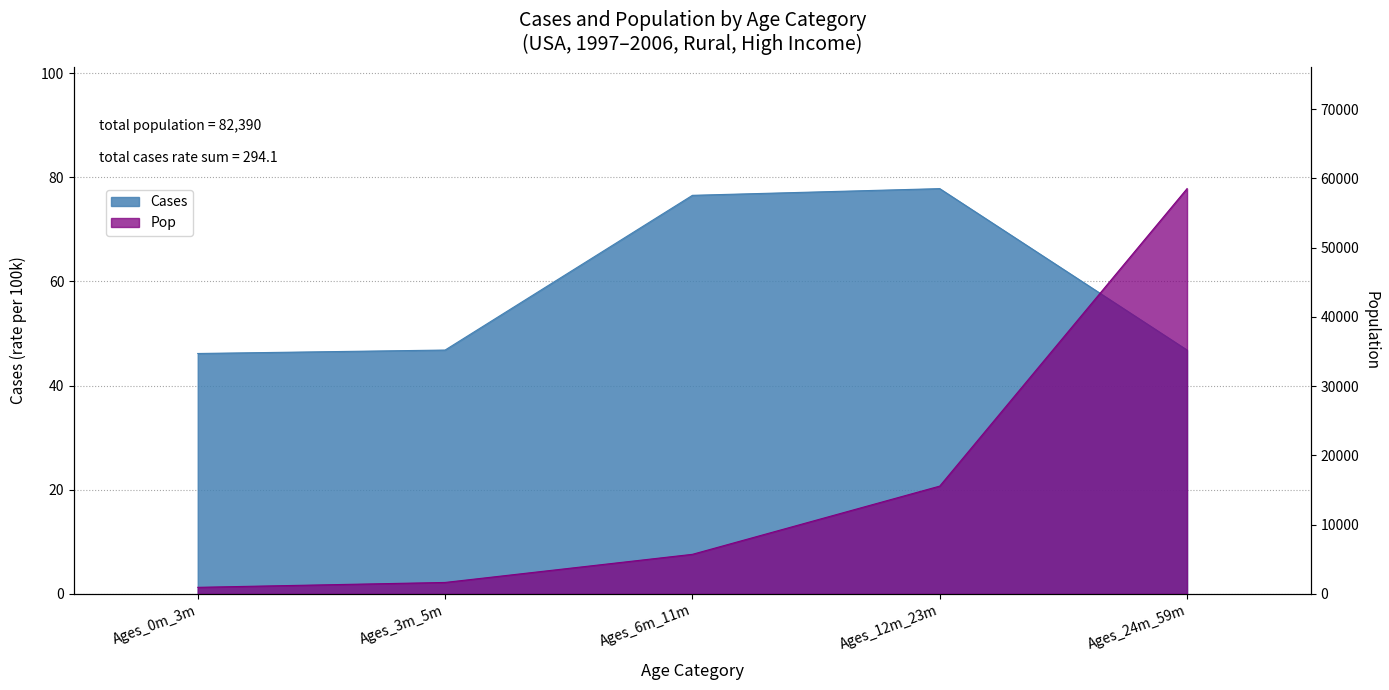

Which has a higher value, Ages_0m_3m or Ages_12m_23m?

Ages_12m_23m